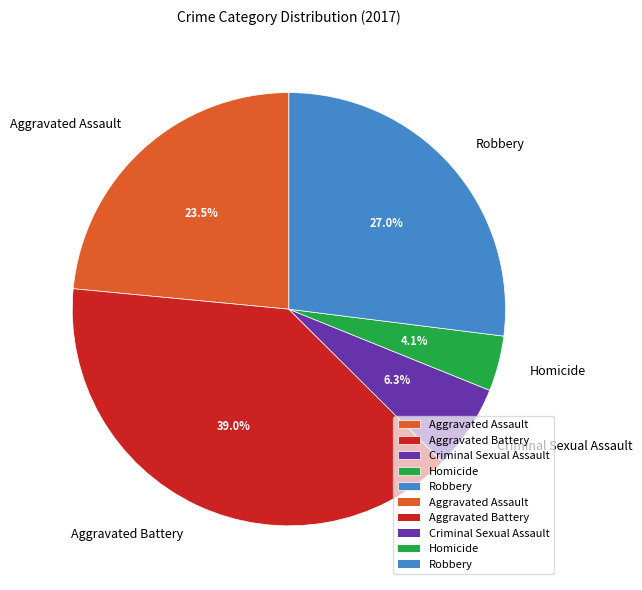

What percentage do Criminal Sexual Assault and Aggravated Assault together represent?

29.8%